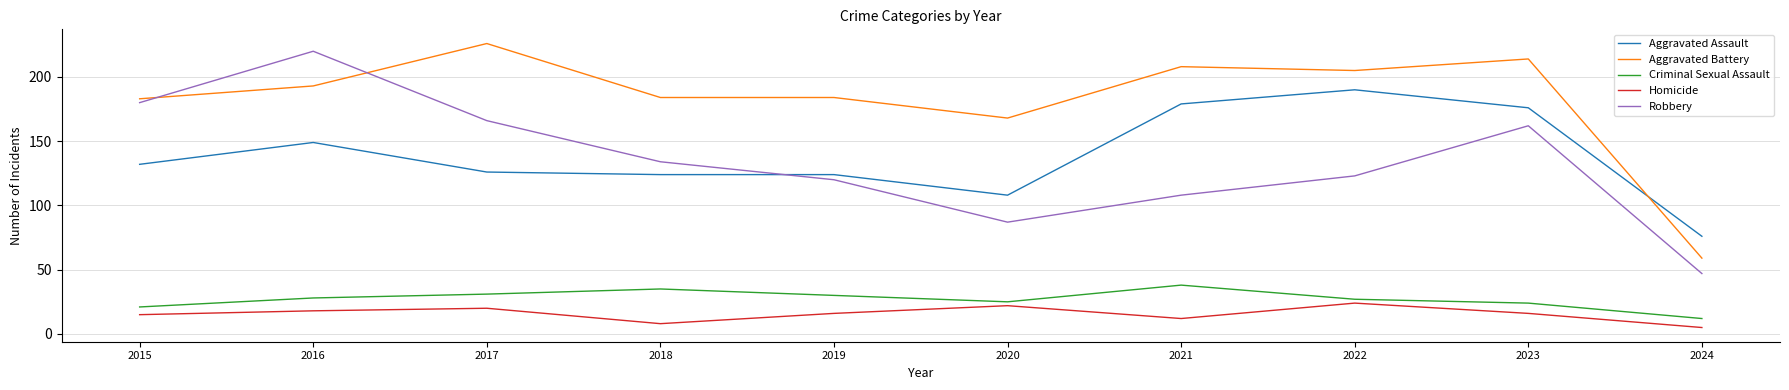

What is the sum of the Aggravated Battery values at 2021 and 2015?

391